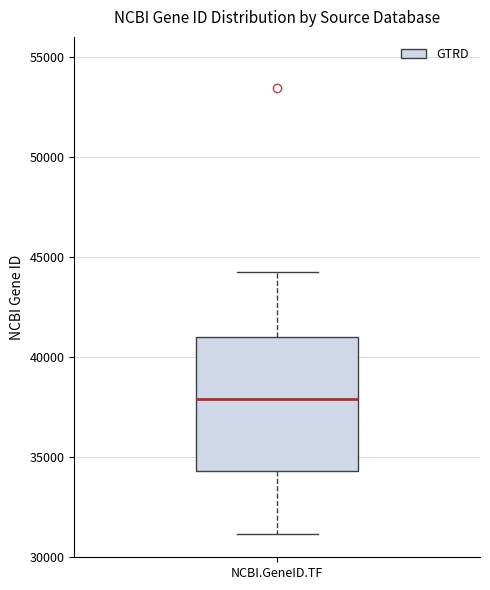

Read this box plot against the y-axis: the position of the median line, the range covered by the box, and the ends of both whiskers. The values are not printed on the chart, so give them approximately, as read against the axis.

median 38000, box 34500 to 41000, whiskers 31000 to 44500